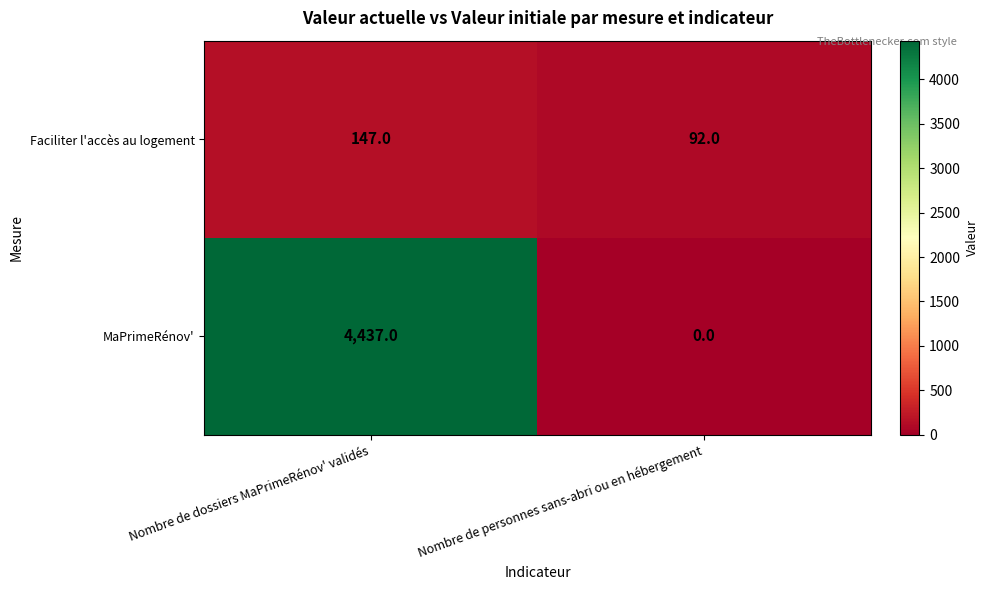

Reading left to right, extract all data points from this chart.

Faciliter l'accès au logement: Nombre de dossiers MaPrimeRénov' validés=147	Nombre de personnes sans-abri ou en hébergement=92
MaPrimeRénov': Nombre de dossiers MaPrimeRénov' validés=4437	Nombre de personnes sans-abri ou en hébergement=0